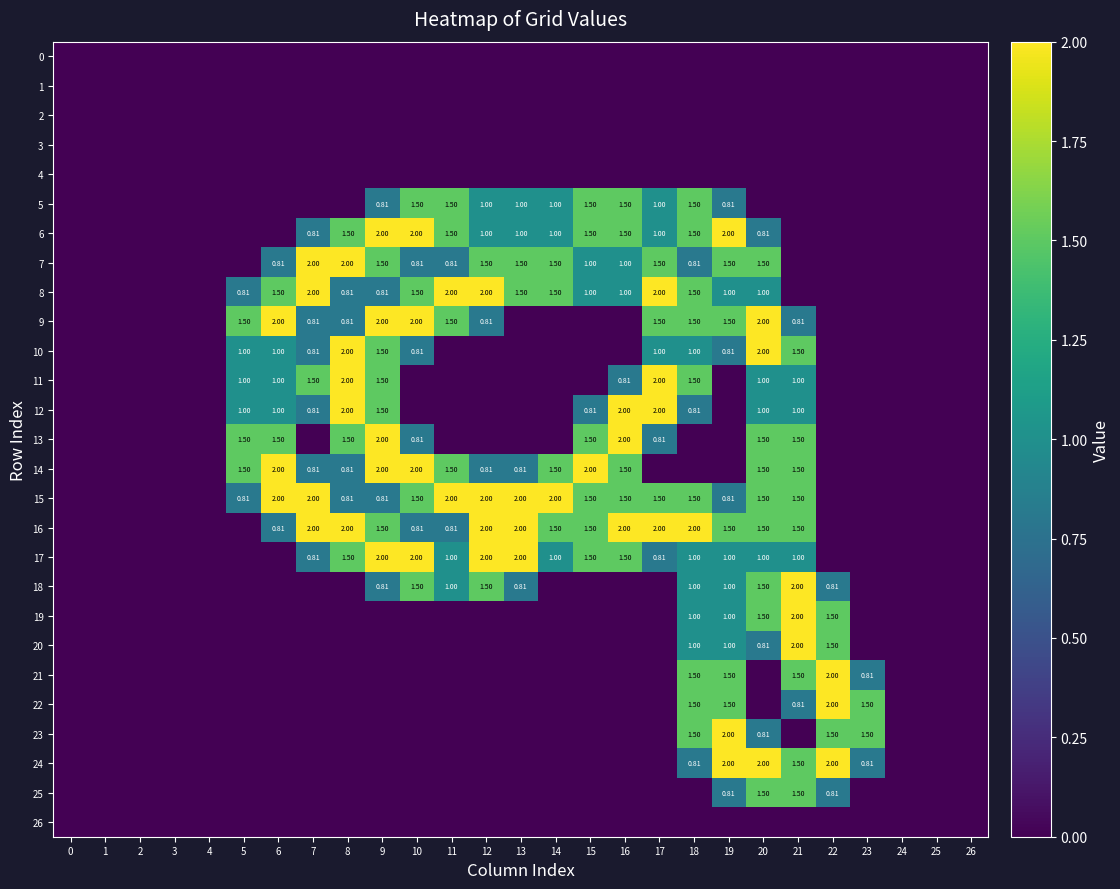

How many 25 values are between 0 and 1?

25